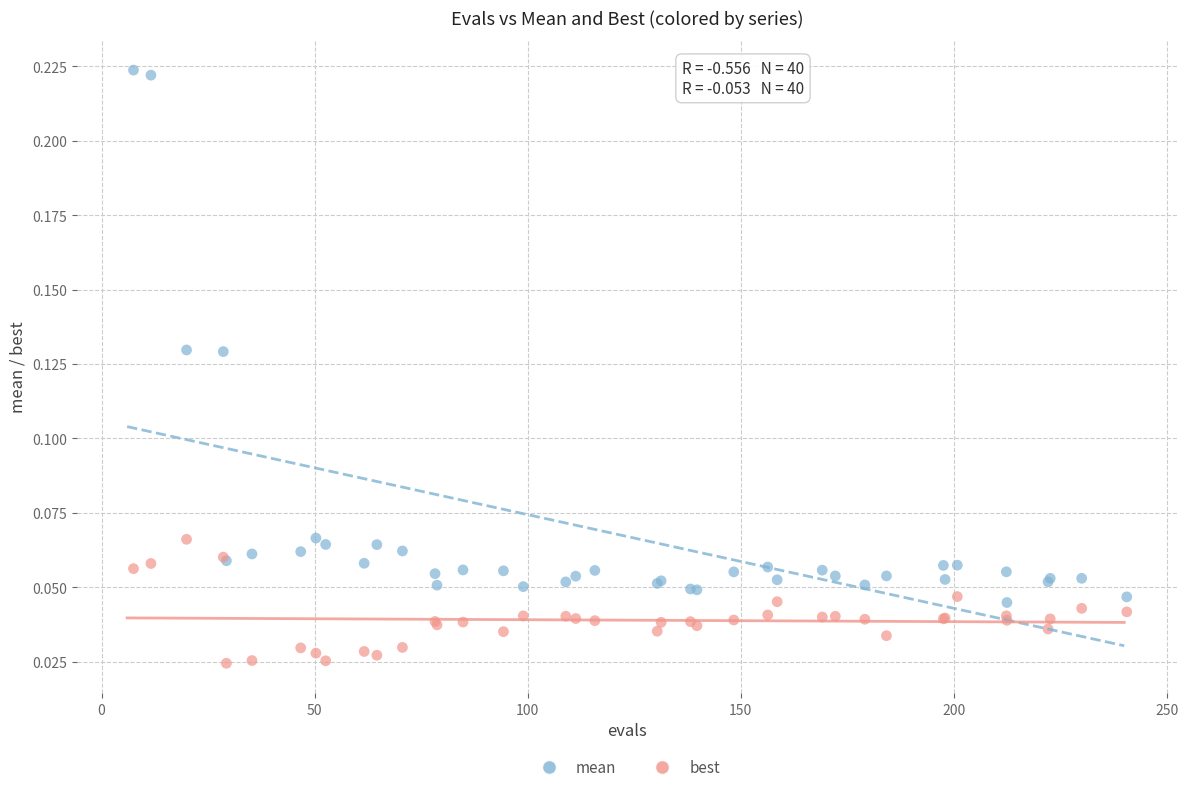

Which series has the largest Y range (max minus min)?

mean